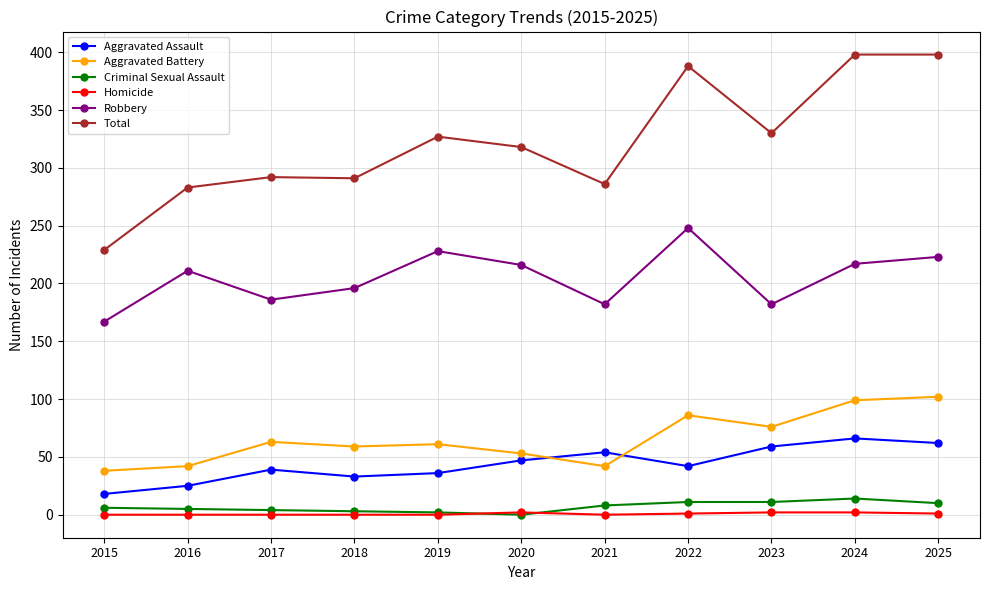

True or false: Total and Criminal Sexual Assault intersect in this chart.

False